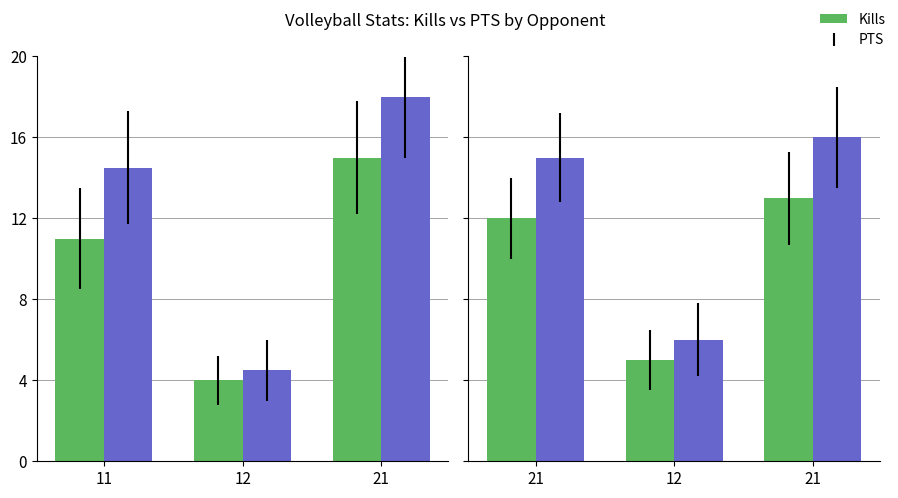

The value of Kills at 21 is 5. True or false?

False